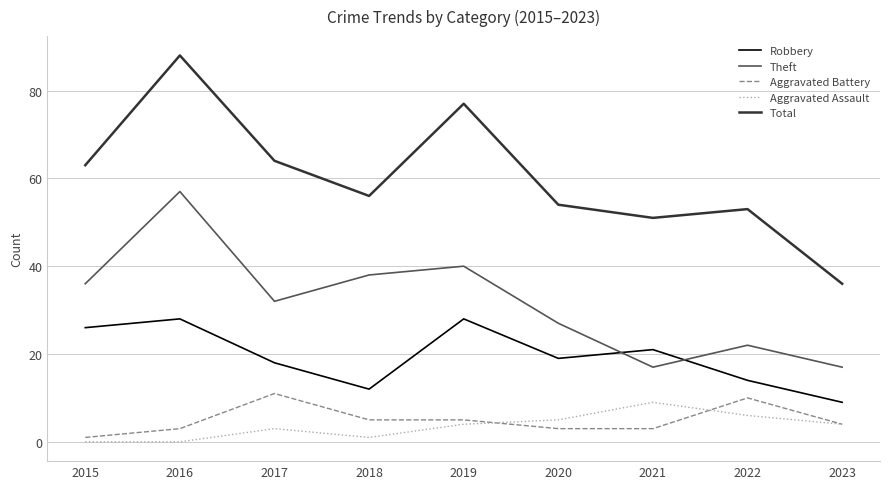

Reading left to right, what are all the values shown in this chart?

Robbery: 26	28	18	12	28	19	21	14	9
Theft: 36	57	32	38	40	27	17	22	17
Aggravated Battery: 1	3	11	5	5	3	3	10	4
Aggravated Assault: 0	0	3	1	4	5	9	6	4
Total: 63	88	64	56	77	54	51	53	36